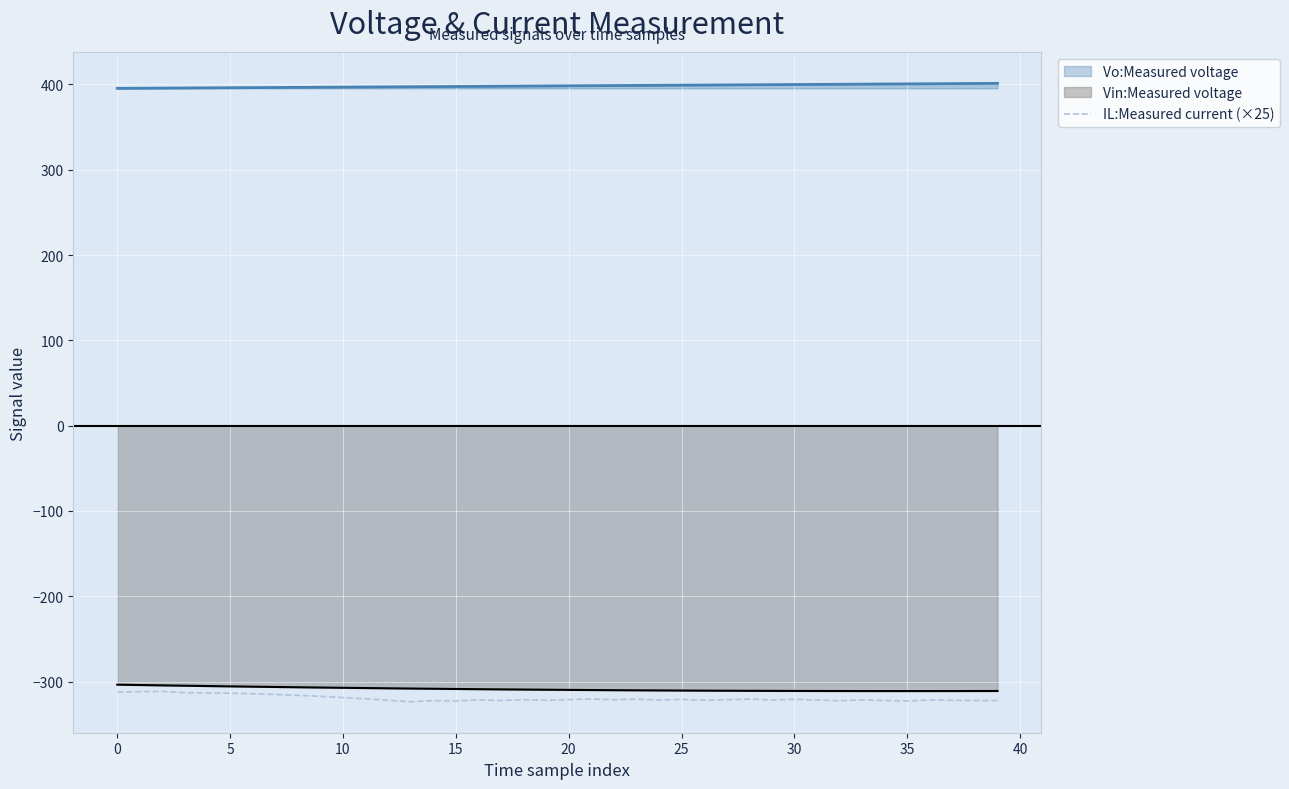

True or false: there are more than 0 points higher than both neighbors.

True